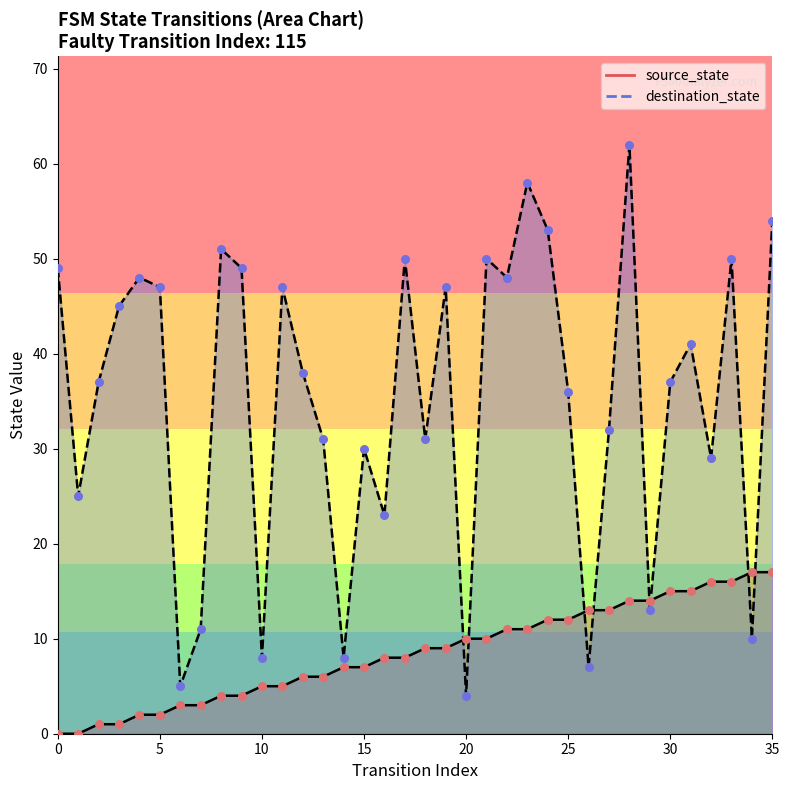

Which series has the largest total across all categories?

destination_state_line